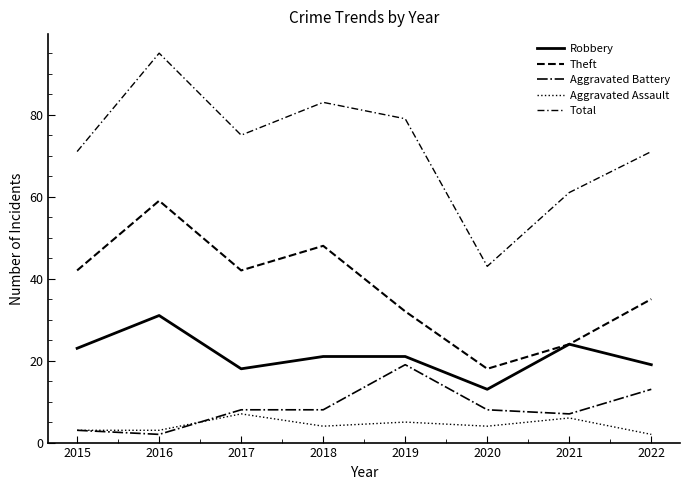

True or false: Robbery has more than 2 interior local peaks.

False